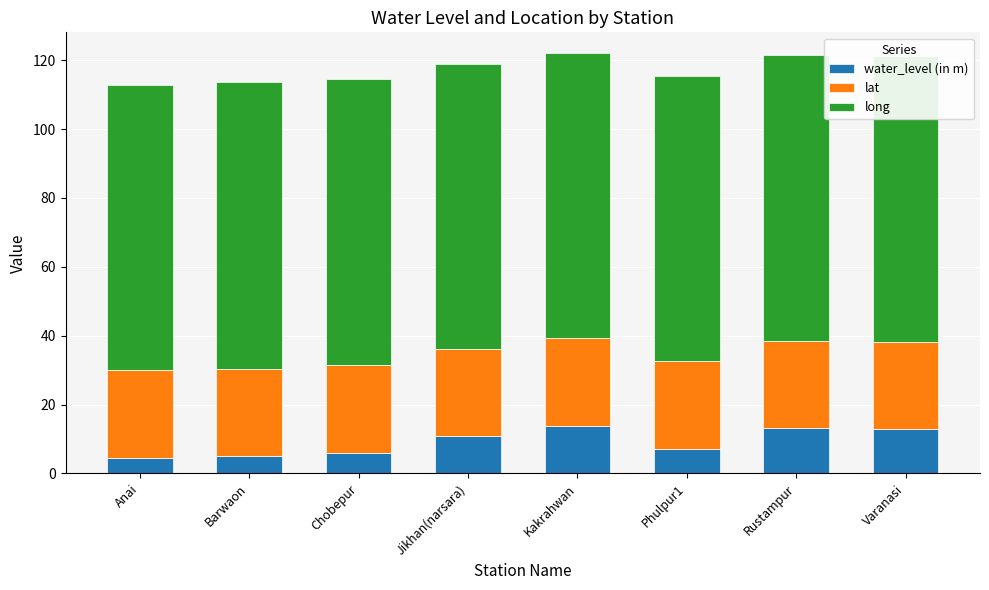

What is the average value of the water_level (in m) series?

9.2